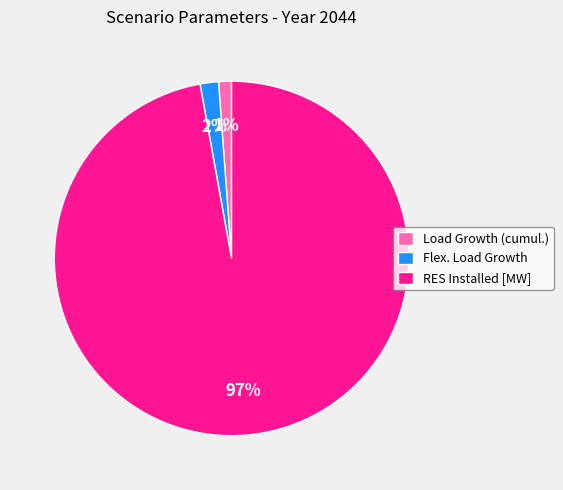

Which category has the biggest portion of the pie?

RES Installed [MW]